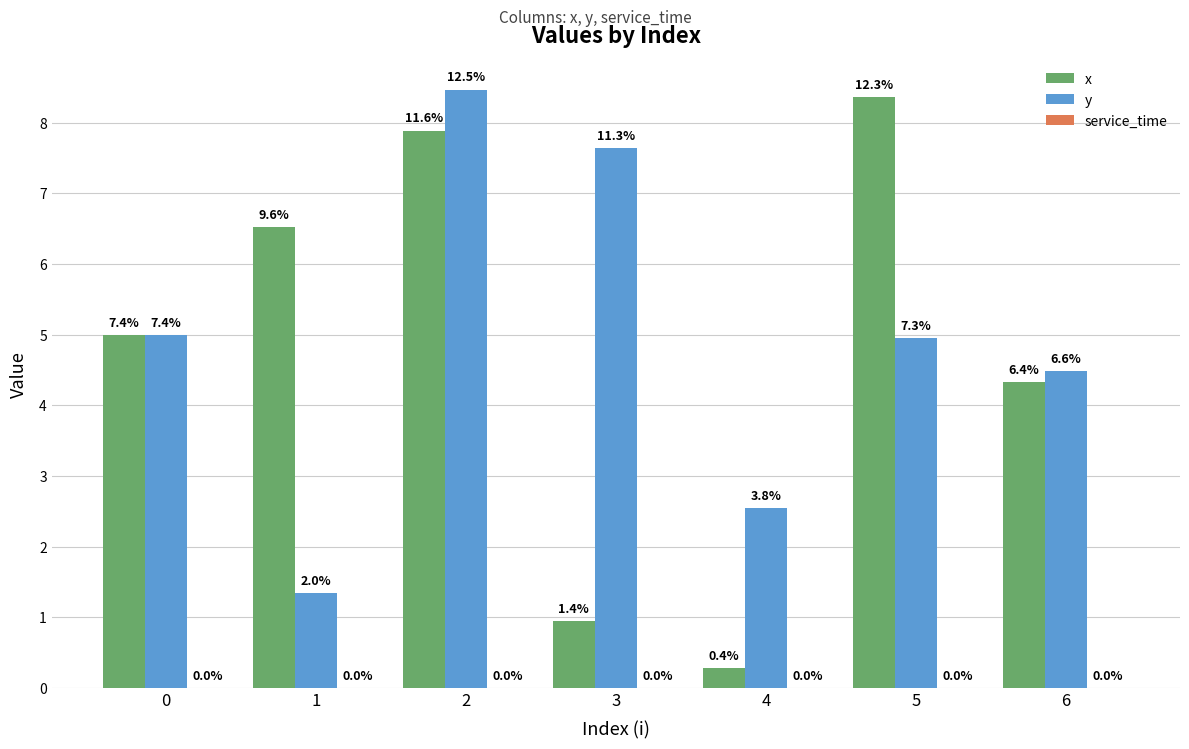

Does the chart contain stacked bars?

No